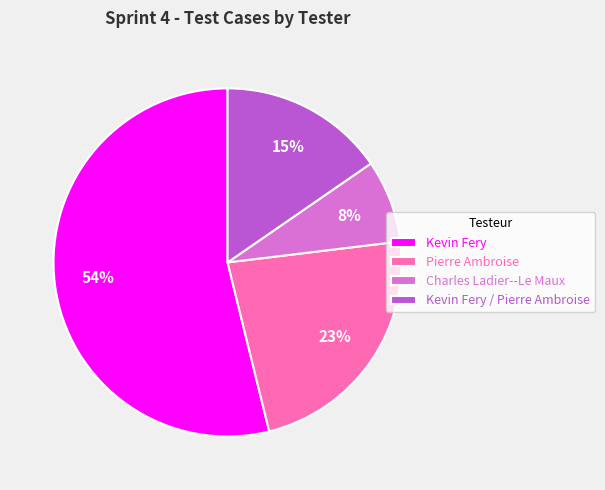

What percentage is the Kevin Fery slice, to the nearest percent?

54%